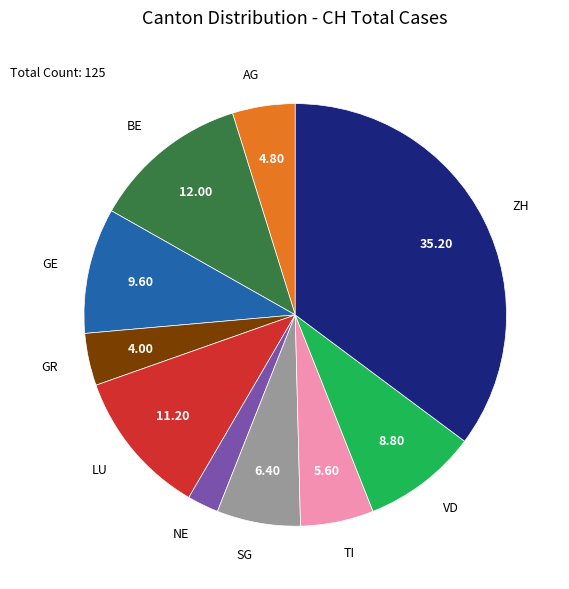

Which category has the biggest portion of the pie?

ZH